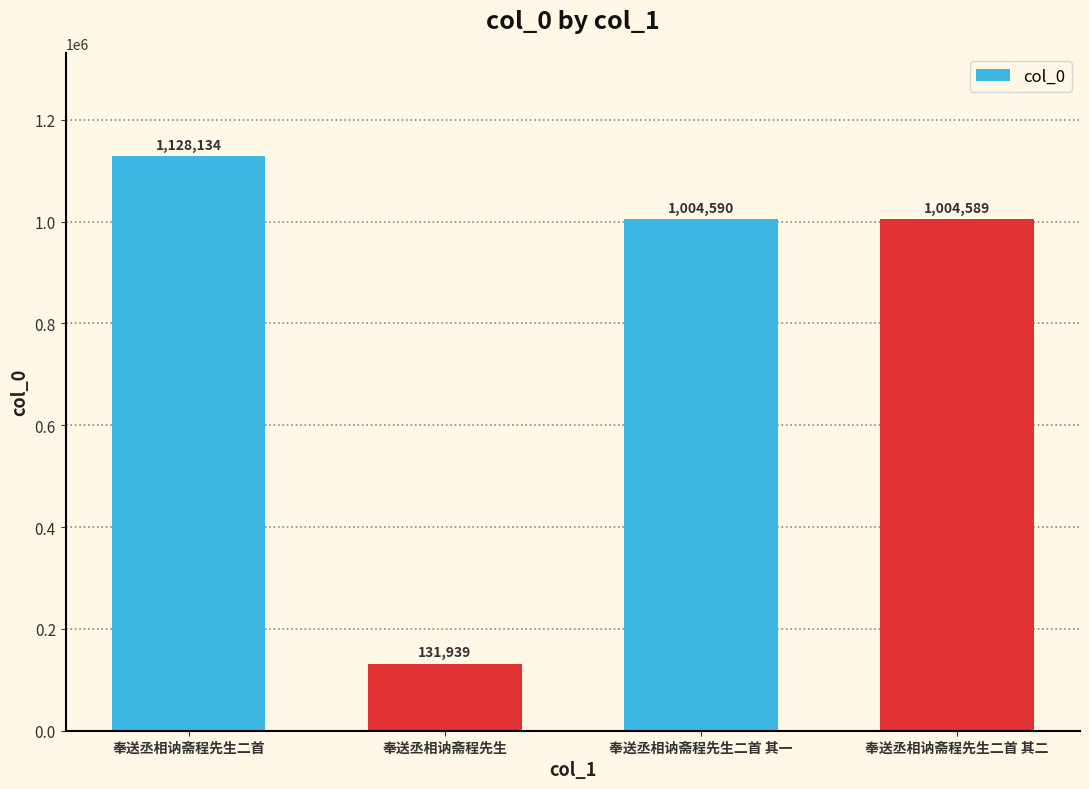

Reading left to right, extract all data points from this chart.

1128134	131939	1004590	1004589